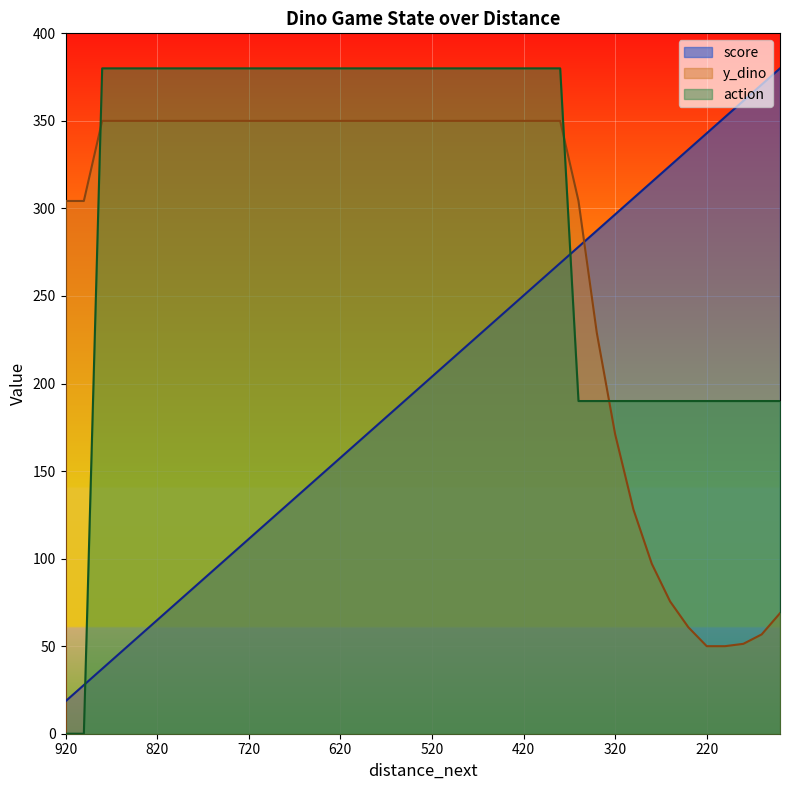

What is the sum of the action values at 860 and 360?

570.0